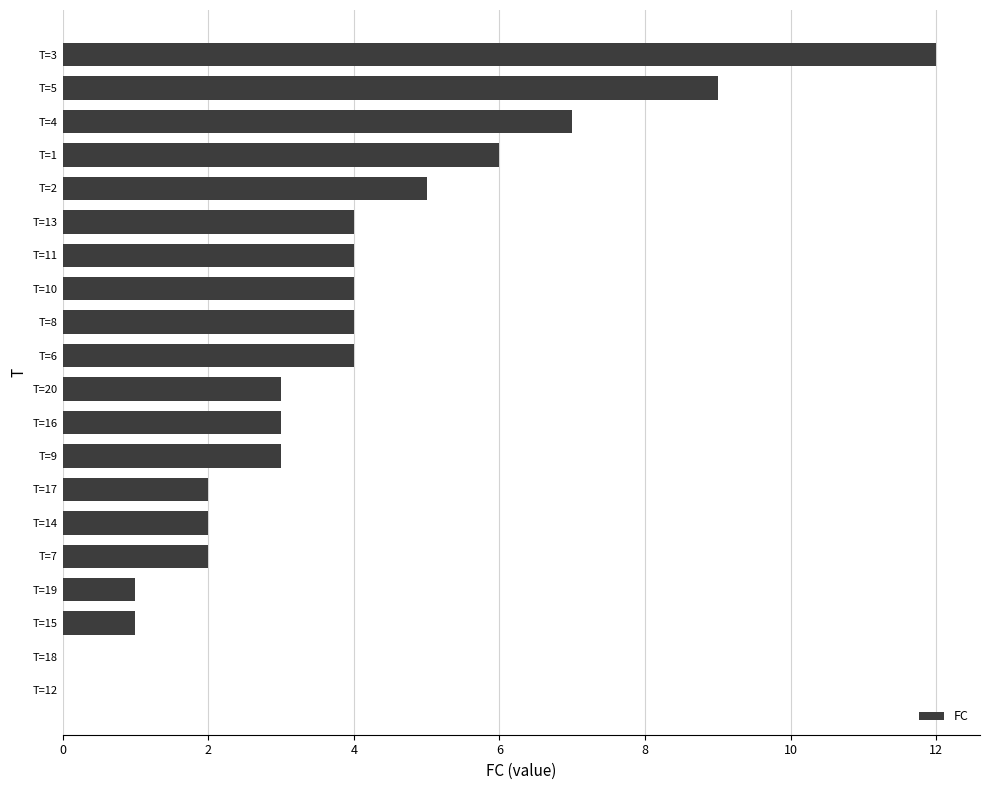

Does the chart contain stacked bars?

No